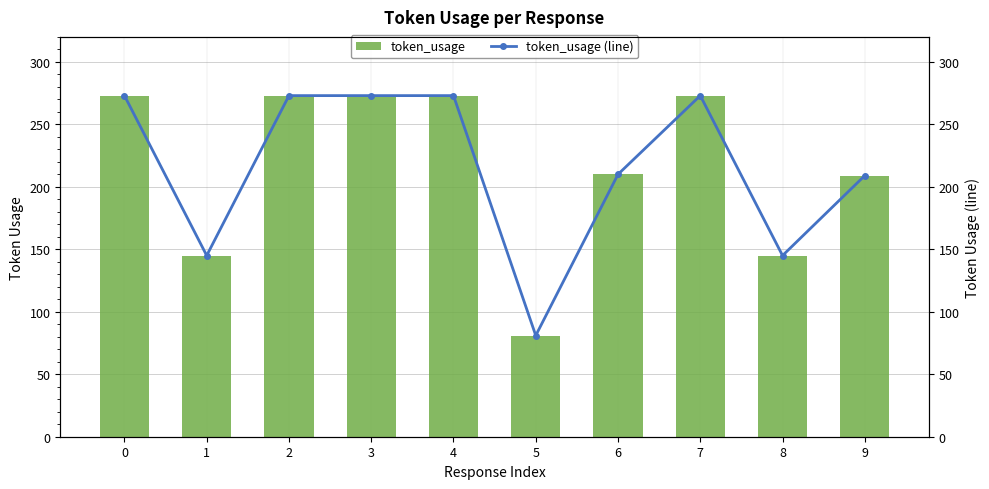

What is the greatest value displayed?

273